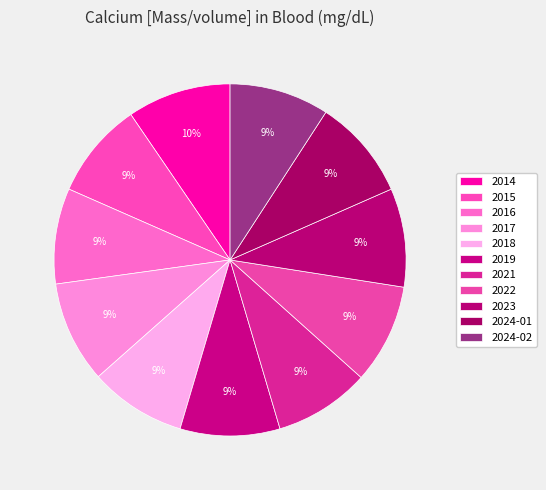

The 2023 slice represents 9% of the pie. True or false?

True